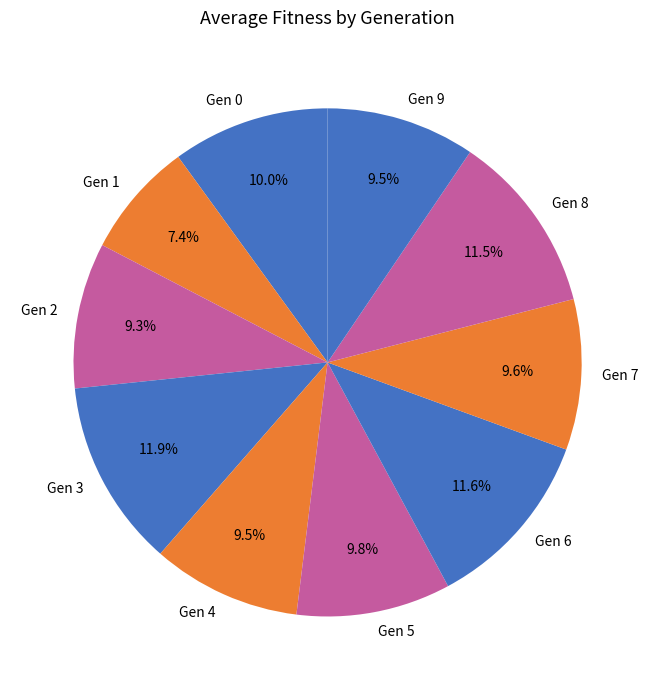

How many segments does this pie chart have?

10